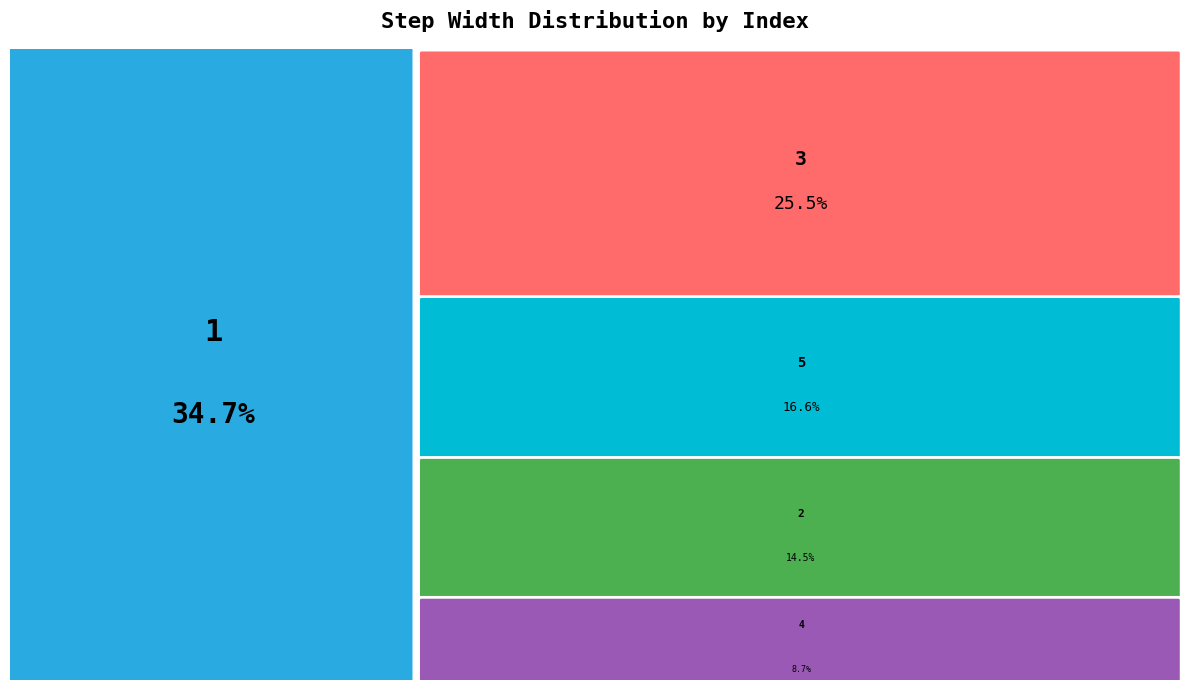

Rank the categories by value from lowest to highest.

4, 2, 5, 3, 1